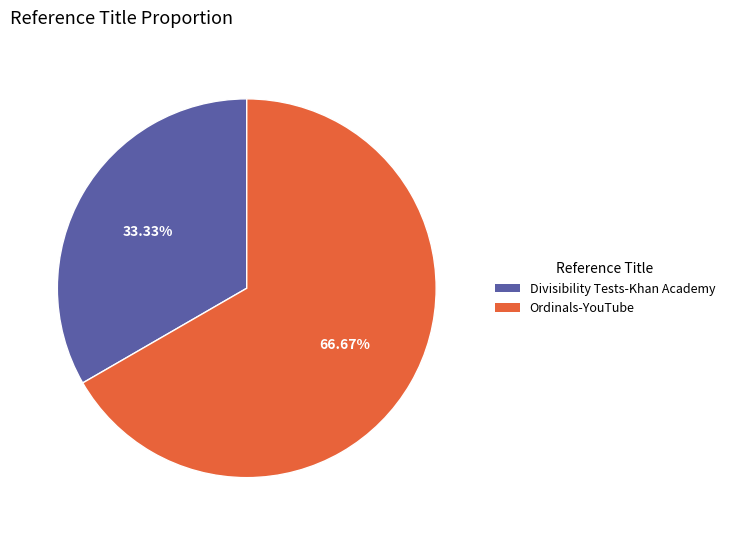

Between Divisibility Tests-Khan Academy and Ordinals-YouTube, which is larger?

Ordinals-YouTube